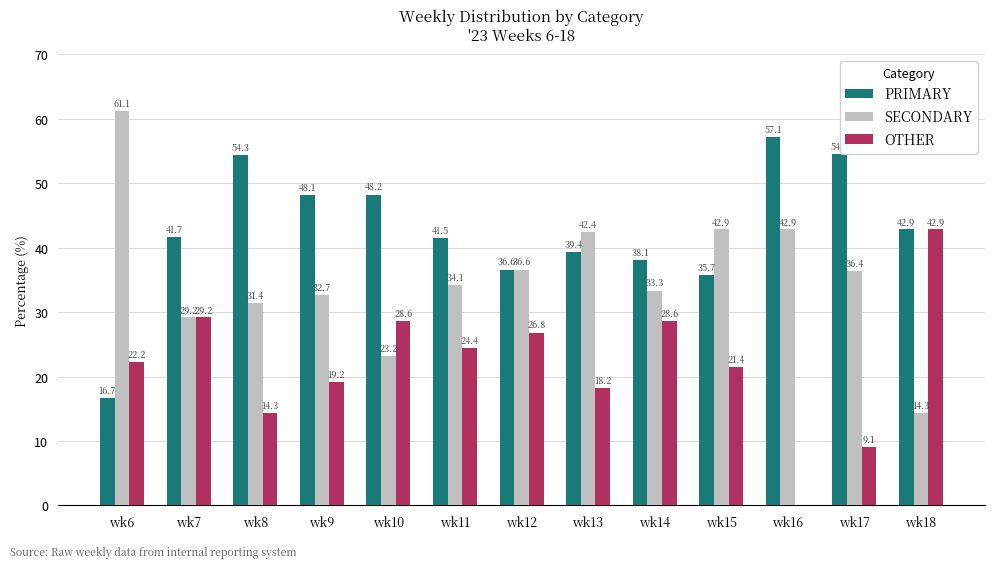

What is the maximum value for PRIMARY?

57.1